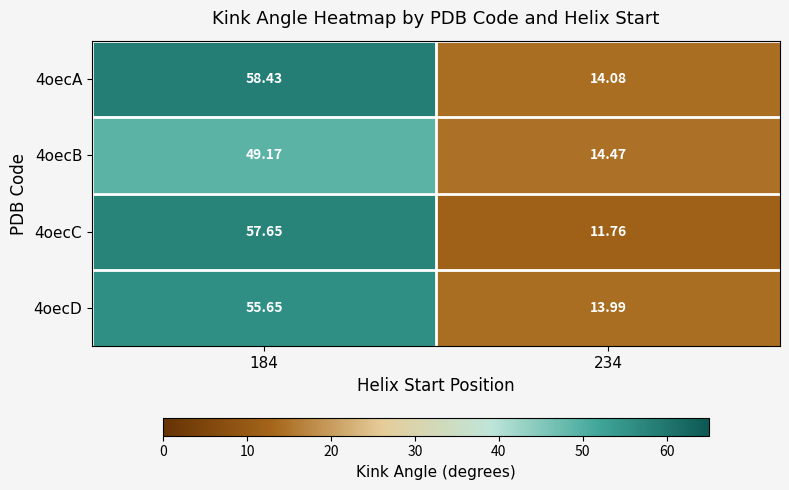

Is the value of 4oecA at 184 greater than the value of 4oecD at 184?

Yes